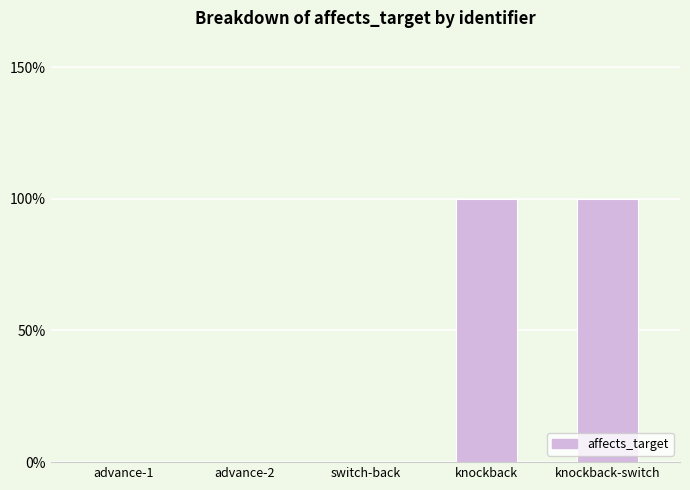

Reading left to right, what are all the values shown in this chart?

advance-1=0	advance-2=0	switch-back=0	knockback=1	knockback-switch=1